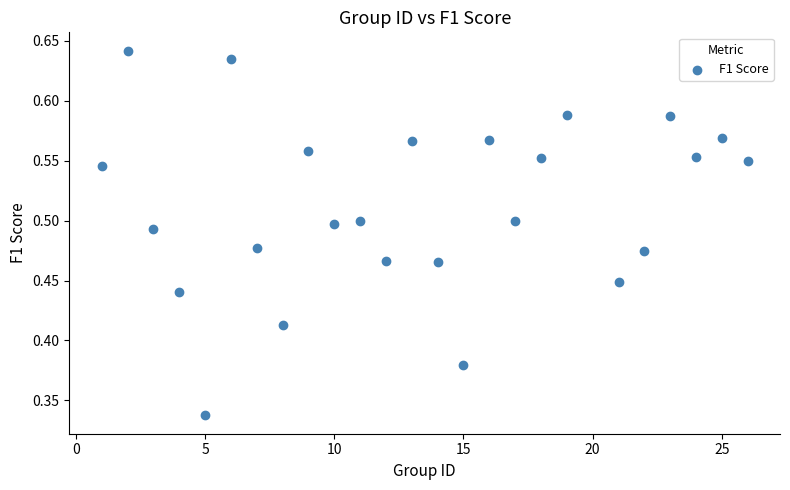

What is the range of X values (max minus min)?

25.0